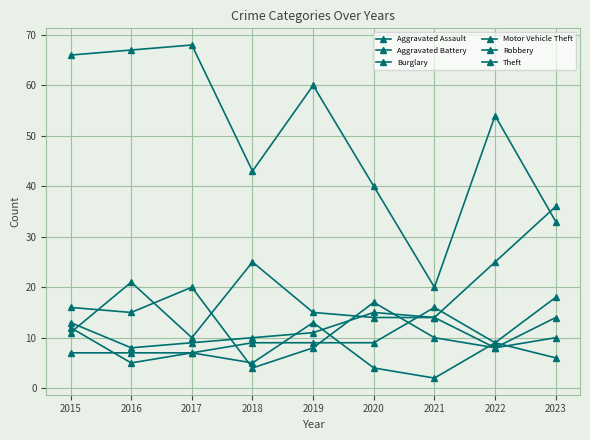

The value of Theft at 2019 is 30. True or false?

False